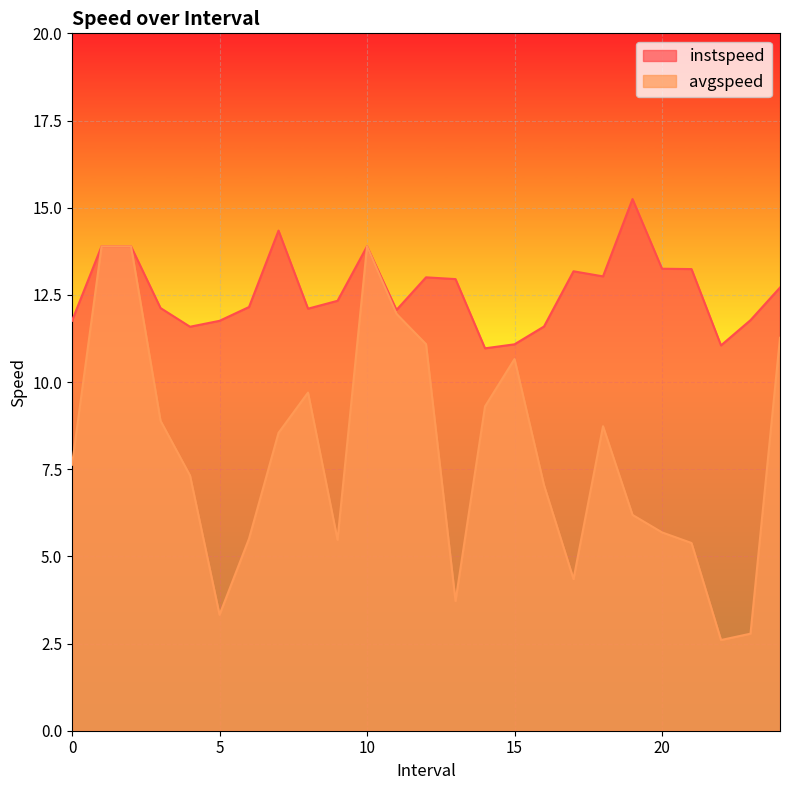

Which category has the lowest value in the instspeed series?

14